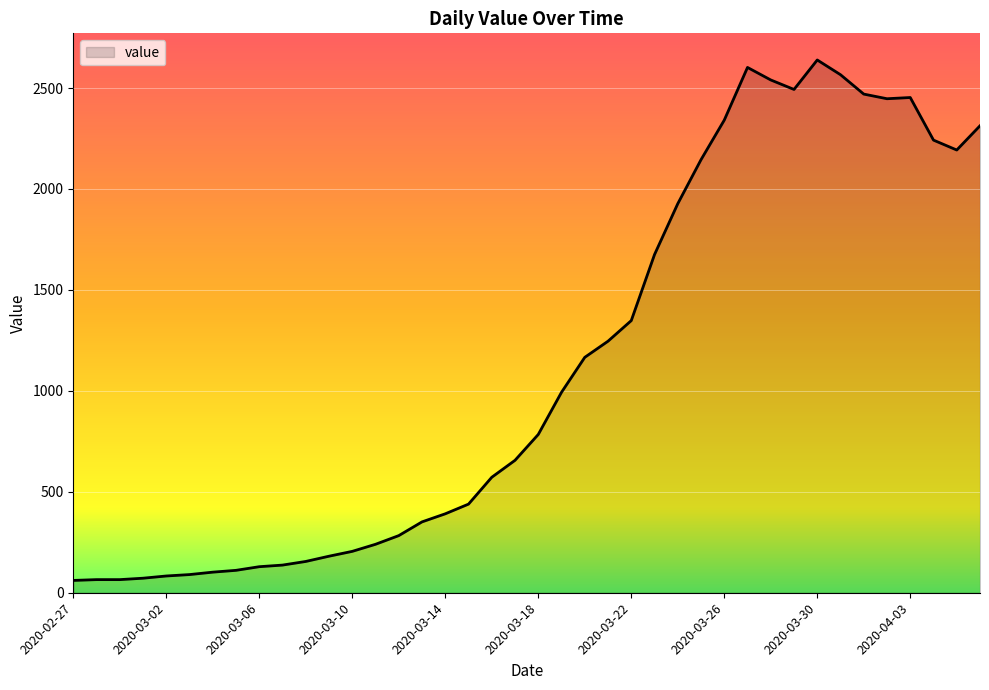

What is the difference between the maximum and minimum values?

2578